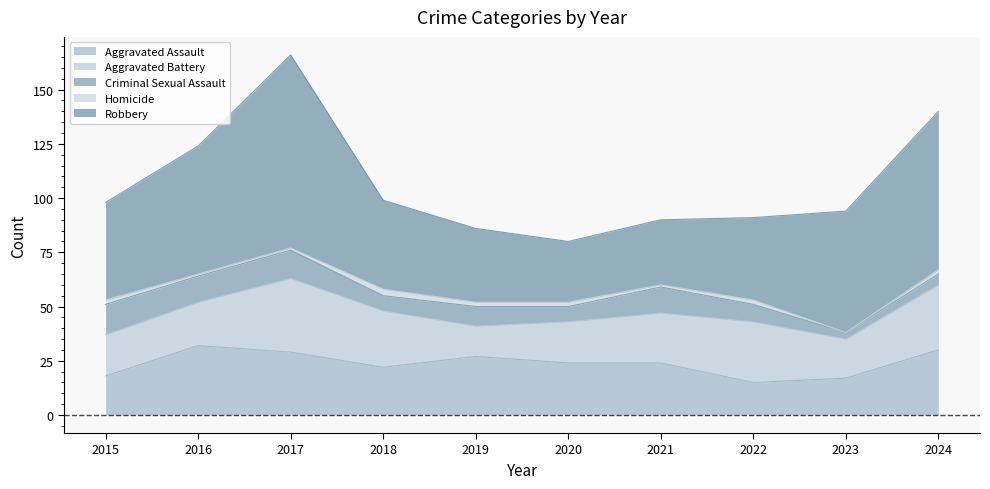

Count the number of data series in this chart.

5